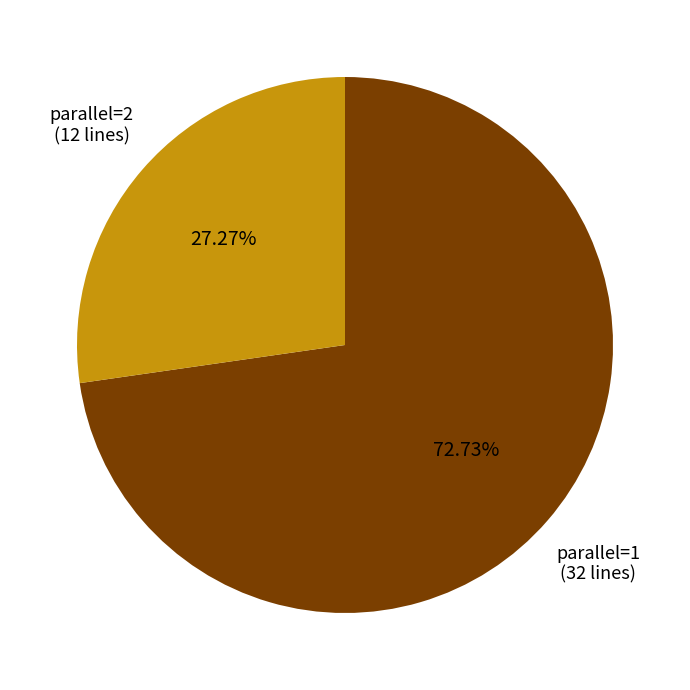

What is the smallest slice in the pie chart?

parallel=2